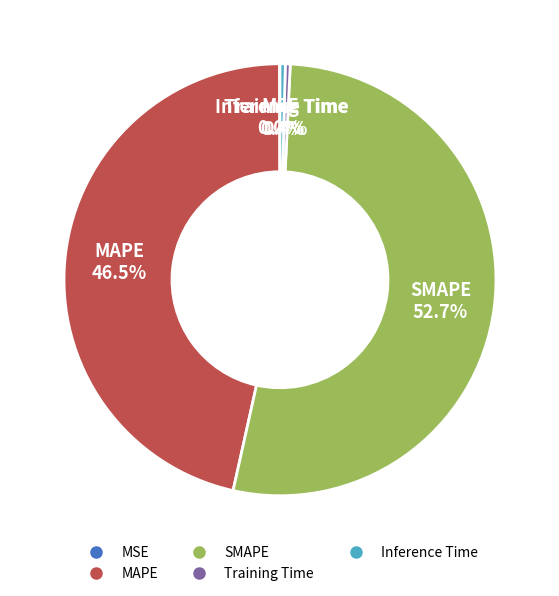

Does any single category account for the majority?

Yes